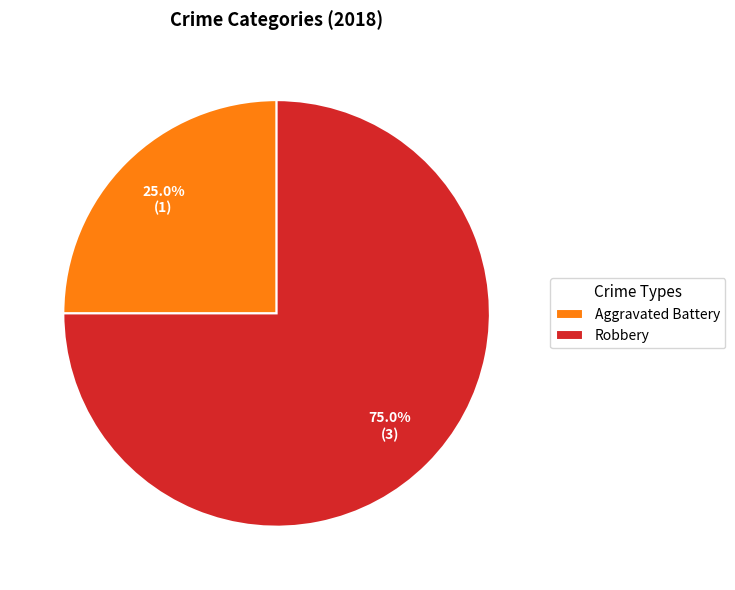

Is the sum of Aggravated Battery and Robbery greater than half?

Yes